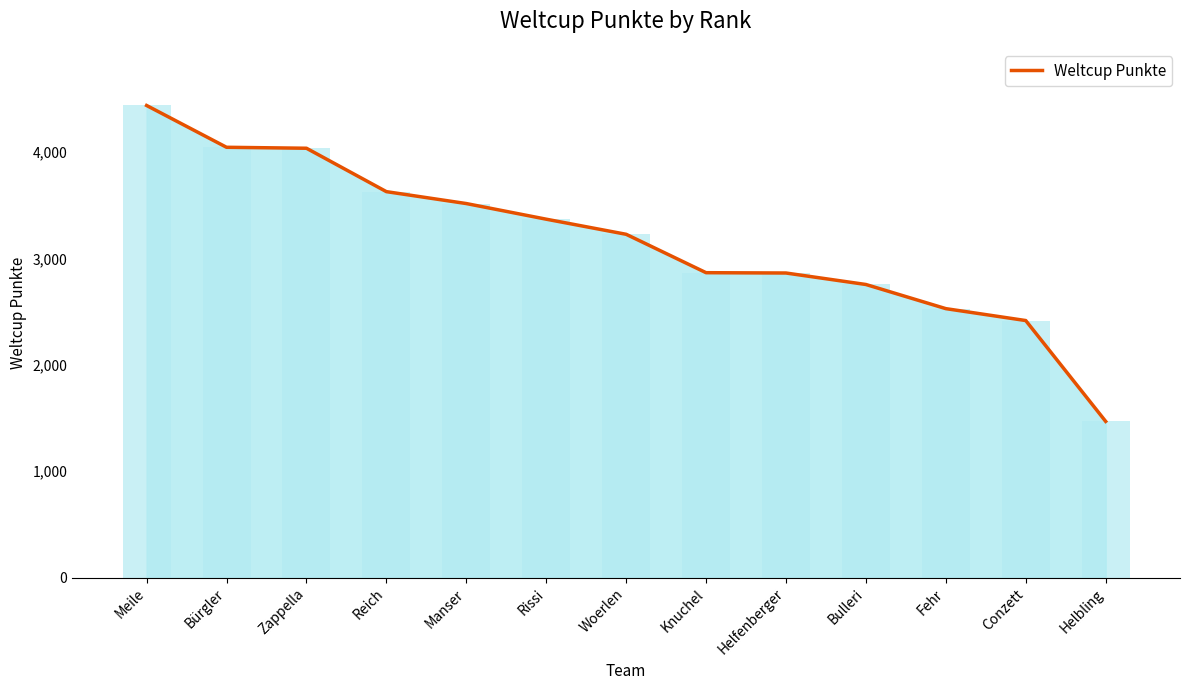

Reading left to right, what are all the values shown in this chart?

4439	4046	4037	3629	3517	3370	3228	2867	2864	2756	2529	2417	1469